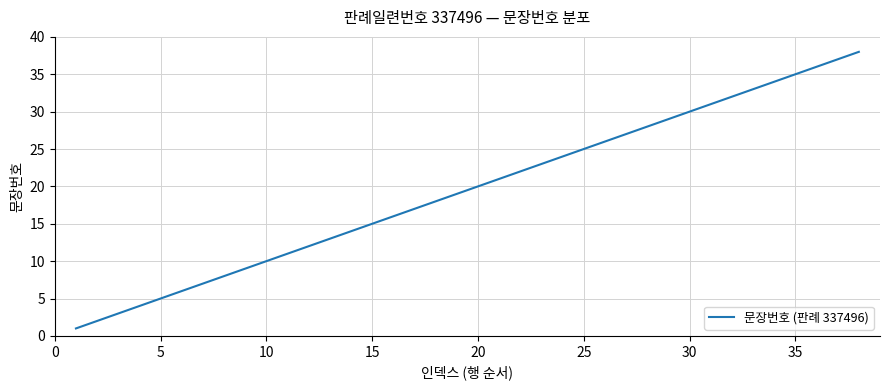

What is the average value?

20